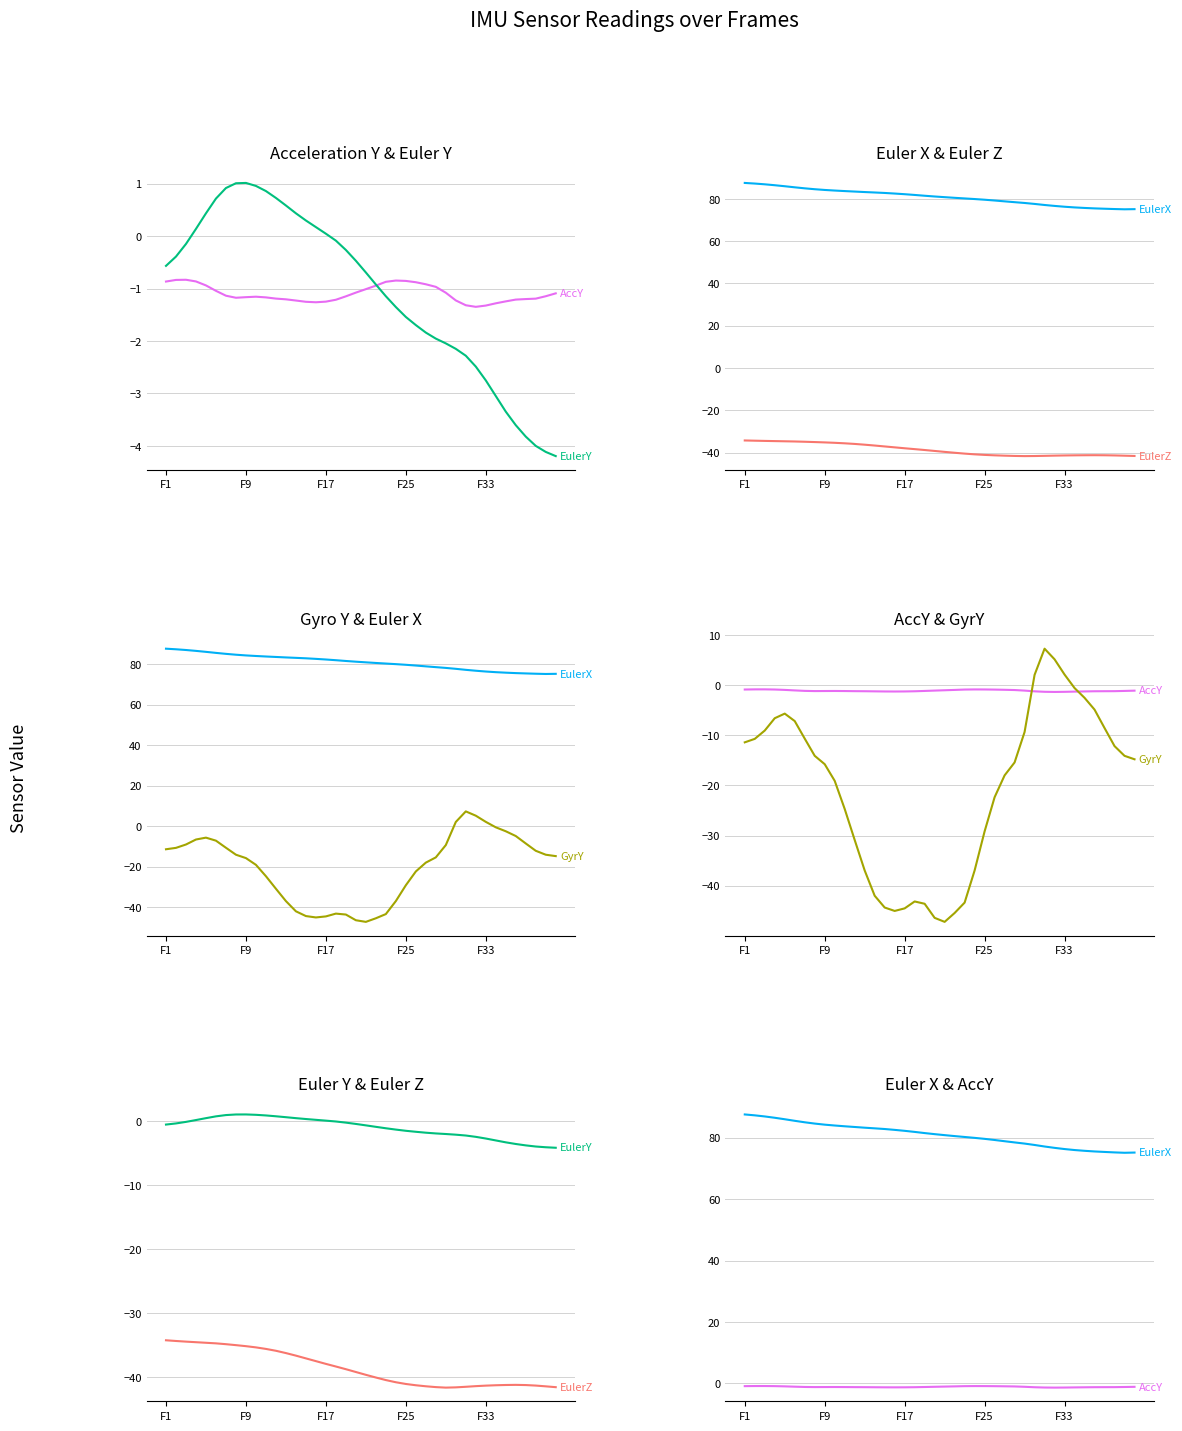

What is the difference between the maximum and minimum values in the EulerZ series?

7.4